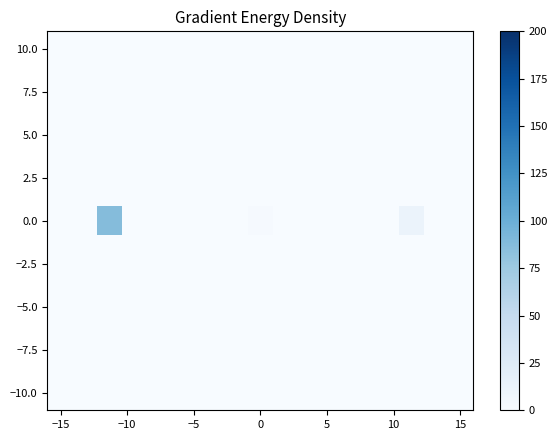

At how many categories does at least one series exceed 40?

1